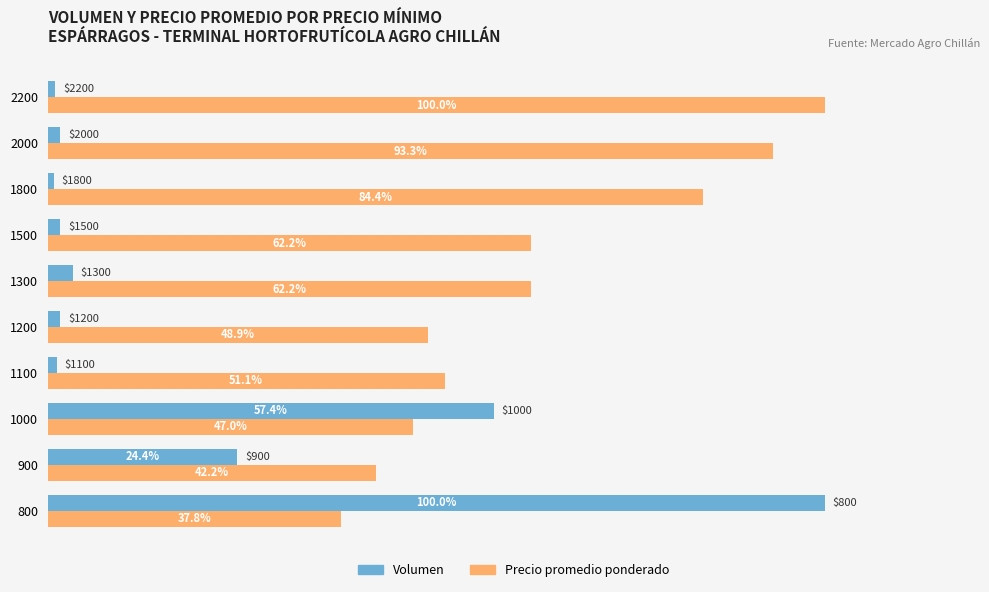

Which series changed the most between 1300 and 2000?

Precio promedio ponderado